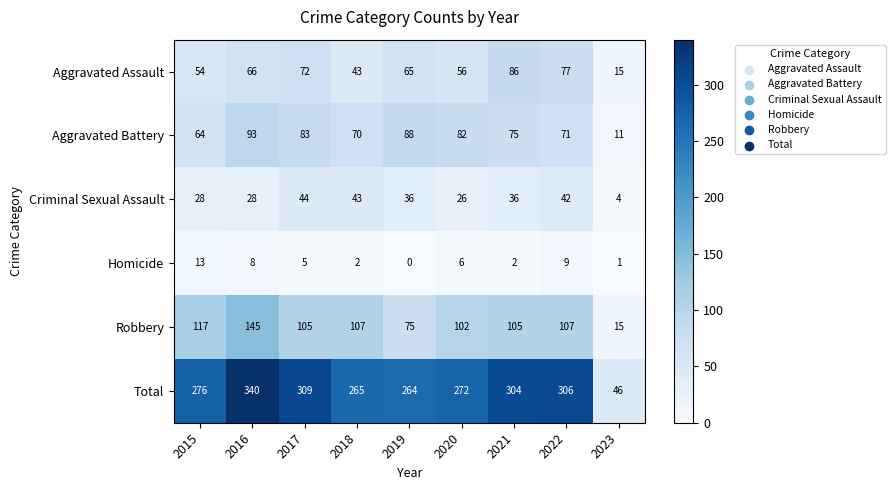

At which category is the sum across all series the highest?

2016